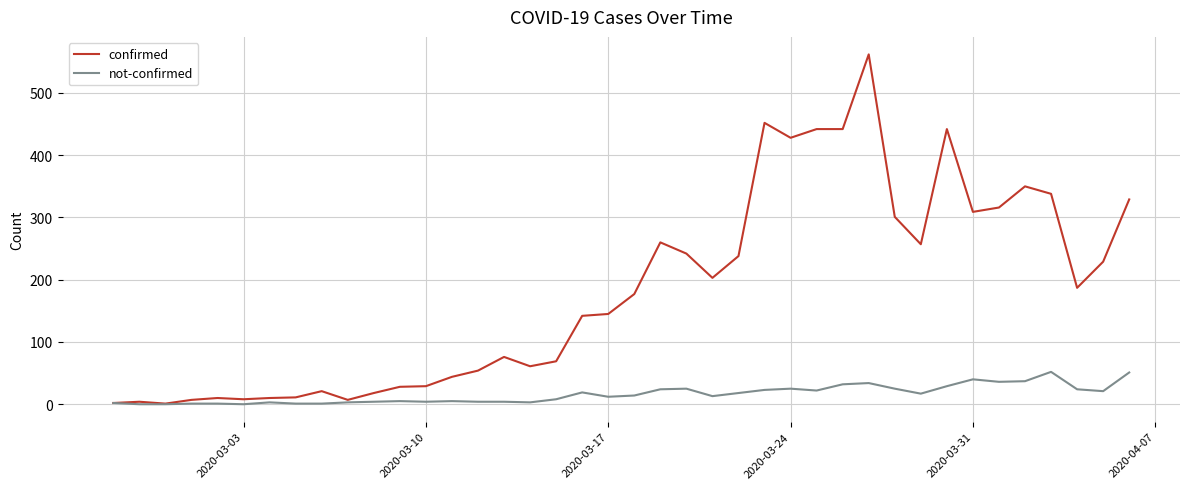

True or false: not-confirmed has more than 1 points higher than both neighbors.

True